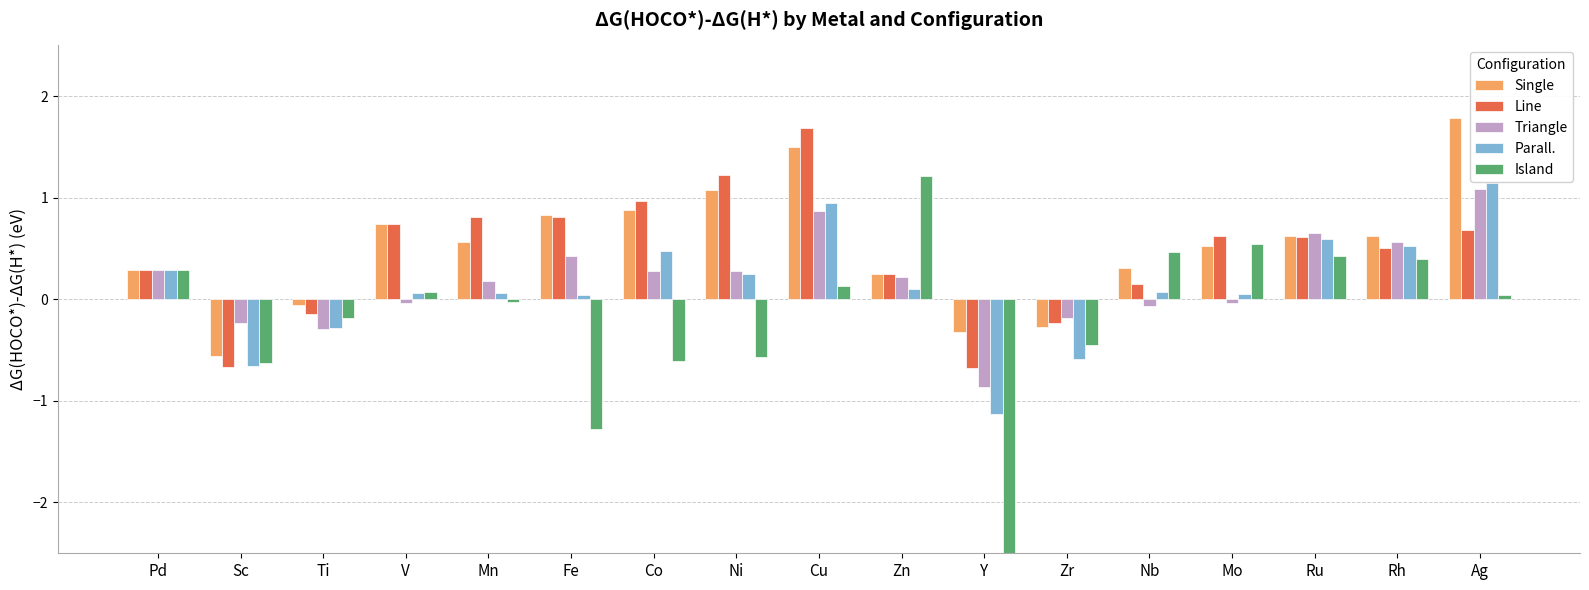

What is the label of the 8th bar from the left?

Ni